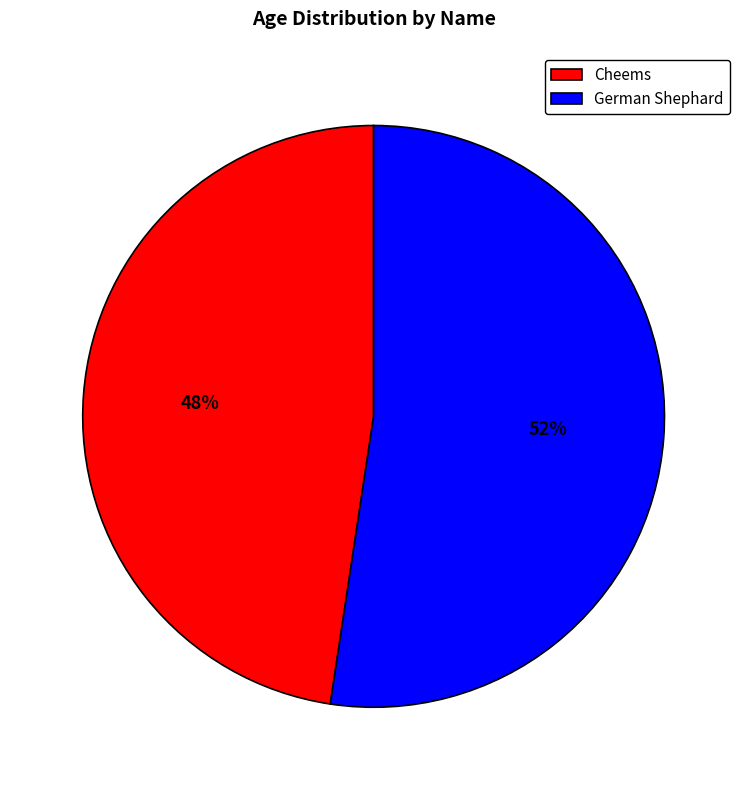

Which slice represents more than half of the pie?

German Shephard